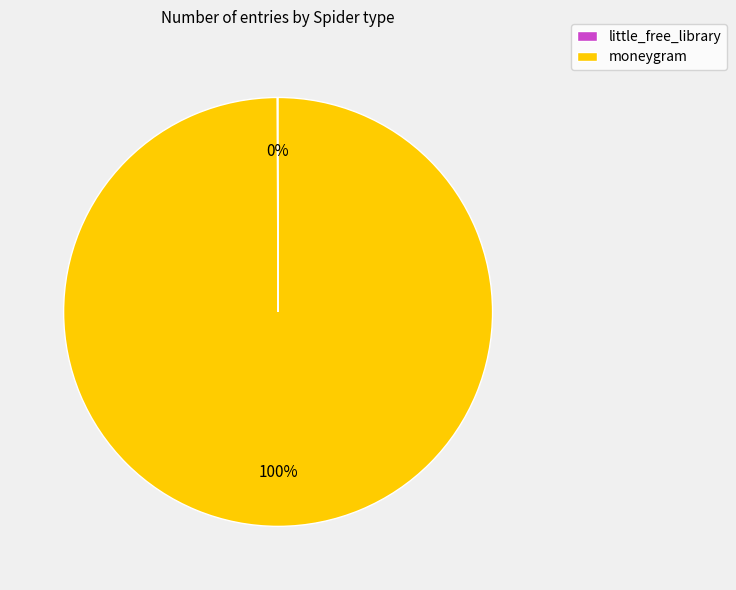

Which slice is the largest?

moneygram